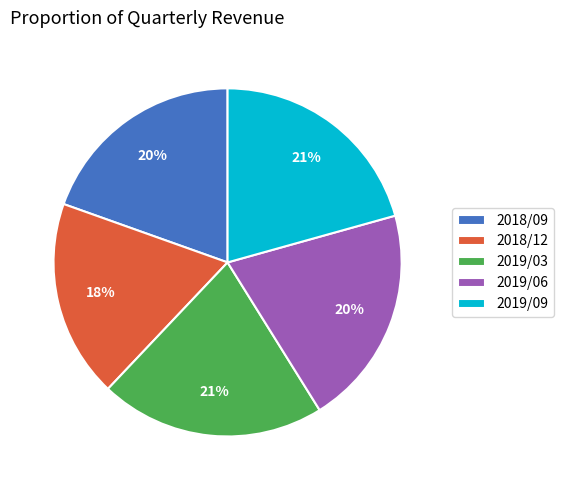

To the nearest percent, what is the combined percentage of 2019/09 and 2019/03?

42%